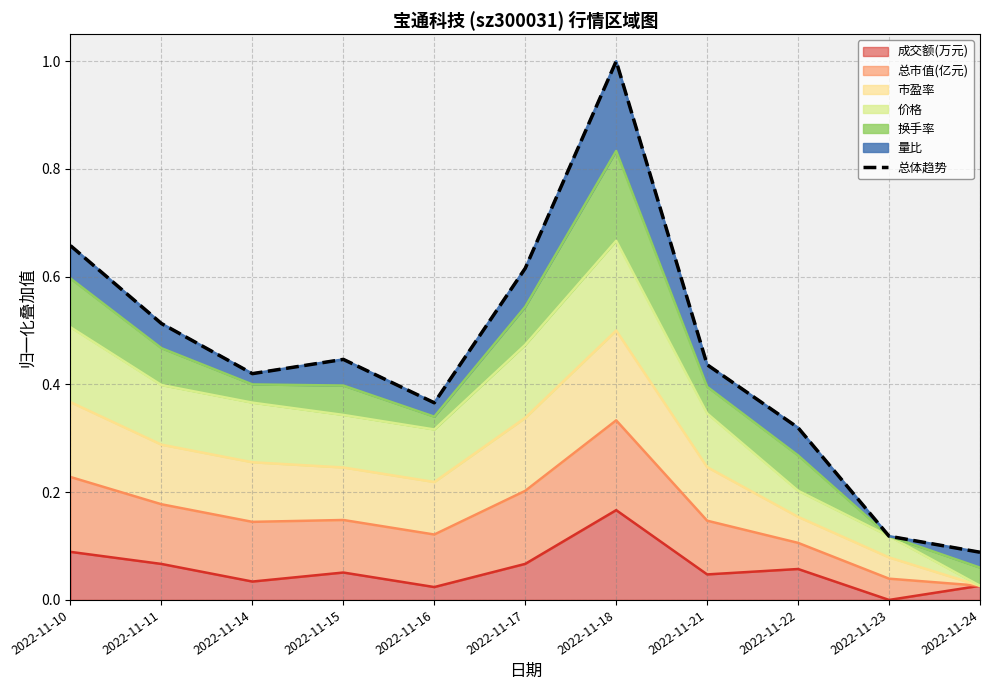

Which category has the lowest value across all series?

2022-11-24